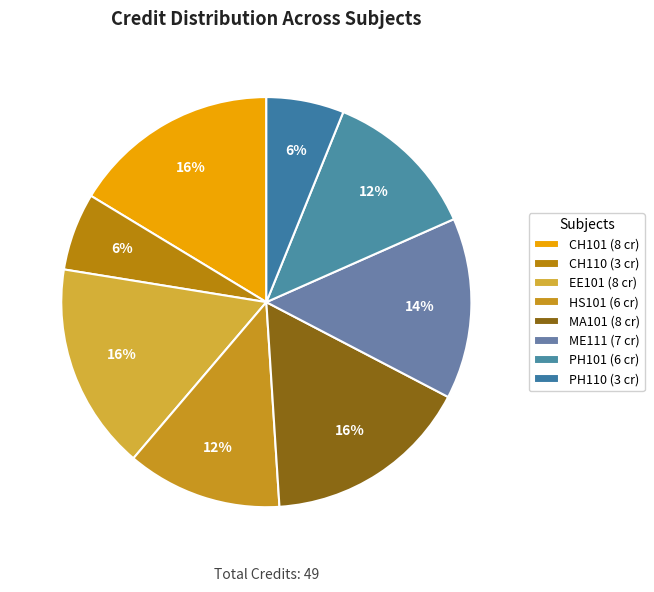

Is it true that CH101 is 16% of the pie?

True